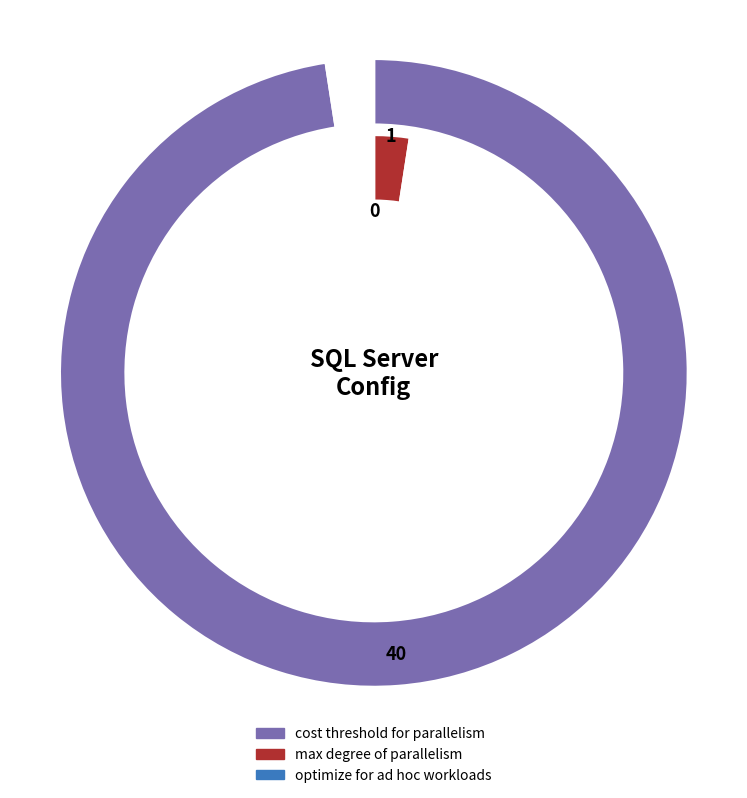

To the nearest percent, what is the combined percentage of optimize for ad hoc workloads and cost threshold for parallelism?

98%